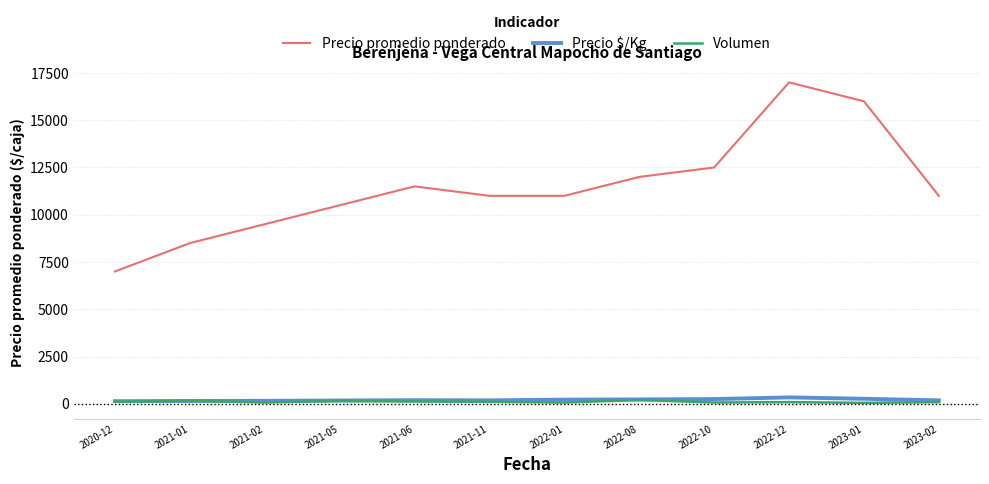

True or false: Volumen and Precio promedio ponderado cross at least once.

False